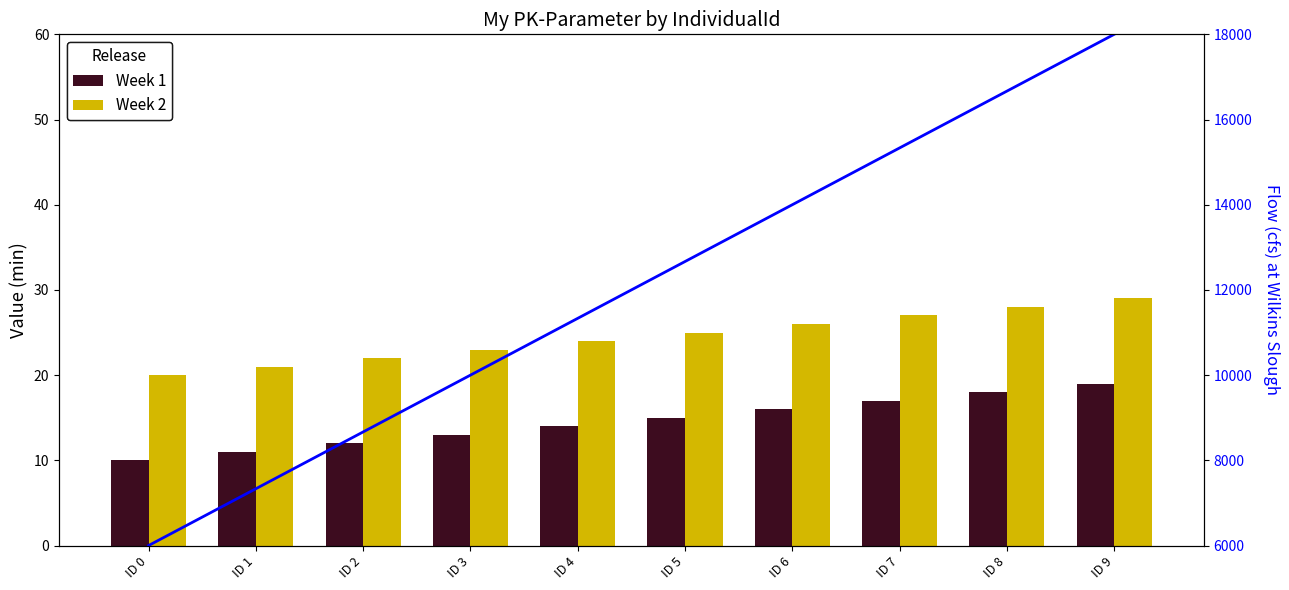

At ID 9, list the series in order from smallest to largest.

Week 1, Week 2, Flow line